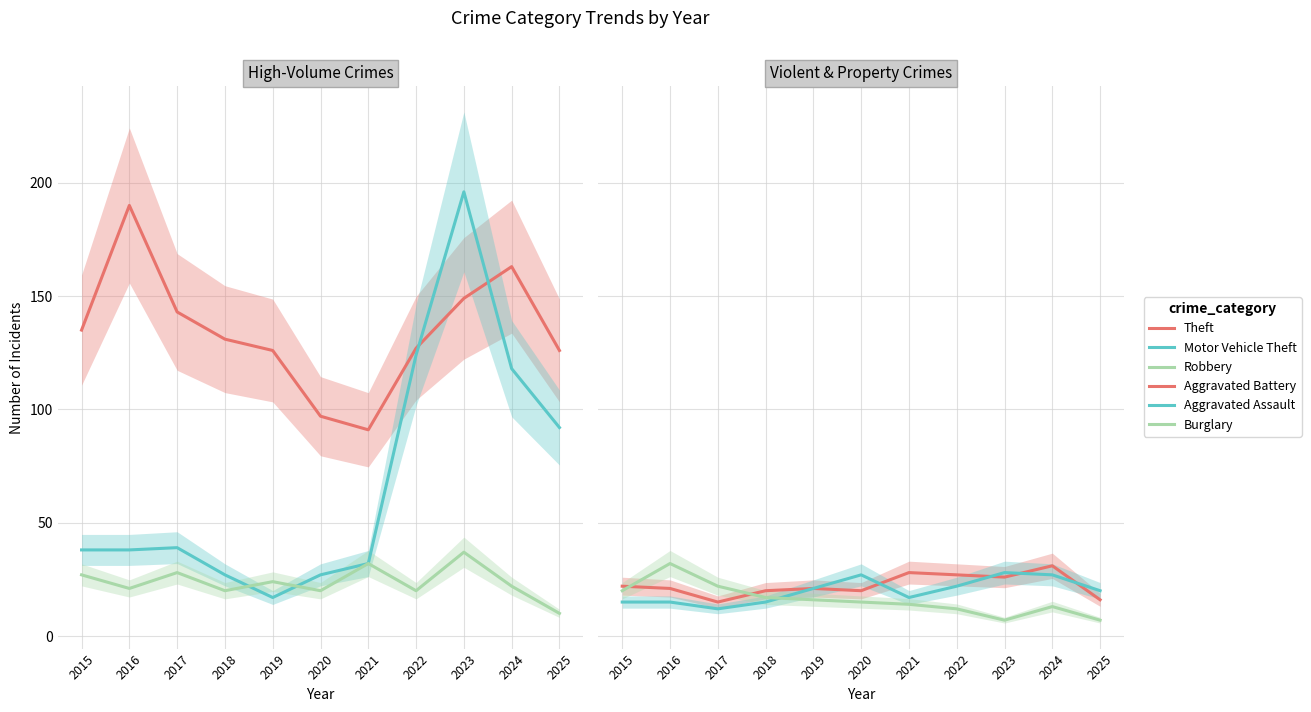

Reading left to right, transcribe all the data shown in this chart.

Theft: 135	190	143	131	126	97	91	127	149	163	126
Motor Vehicle Theft: 38	38	39	27	17	27	32	124	196	118	92
Robbery: 27	21	28	20	24	20	32	20	37	22	10
Aggravated Battery: 22	21	15	20	21	20	28	27	26	31	16
Aggravated Assault: 15	15	12	15	21	27	17	22	28	27	20
Burglary: 20	32	22	17	16	15	14	12	7	13	7